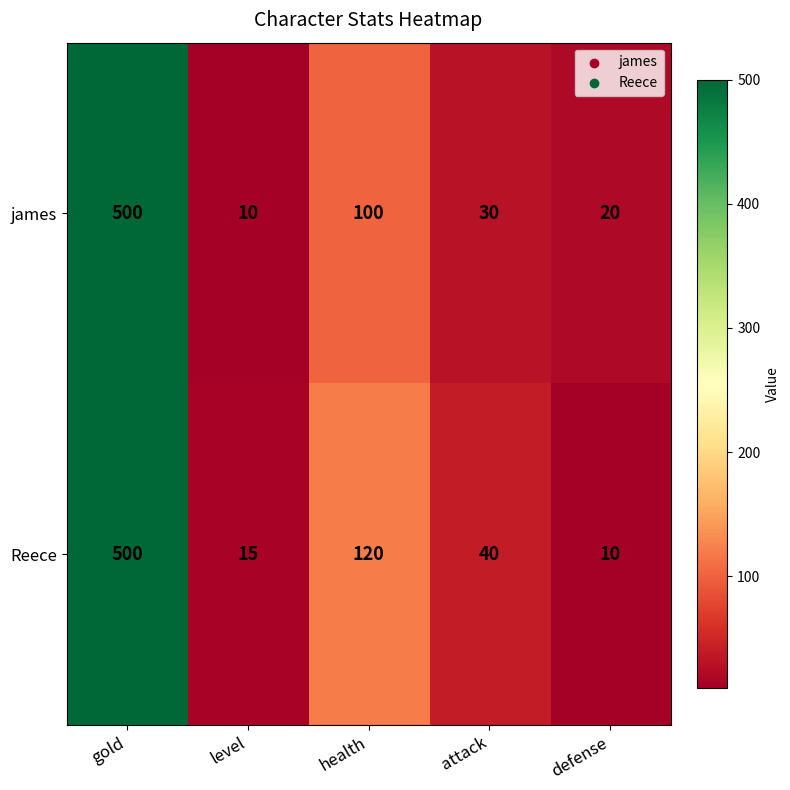

At how many categories does at least one series exceed 439?

1